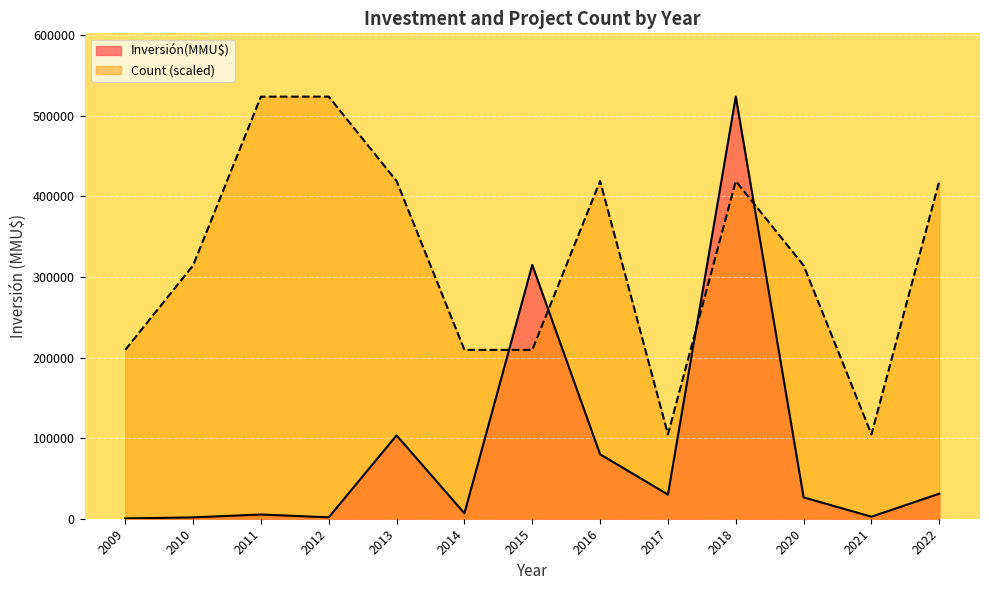

The value of Count (scaled) at 2020 is 314341.8. True or false?

True